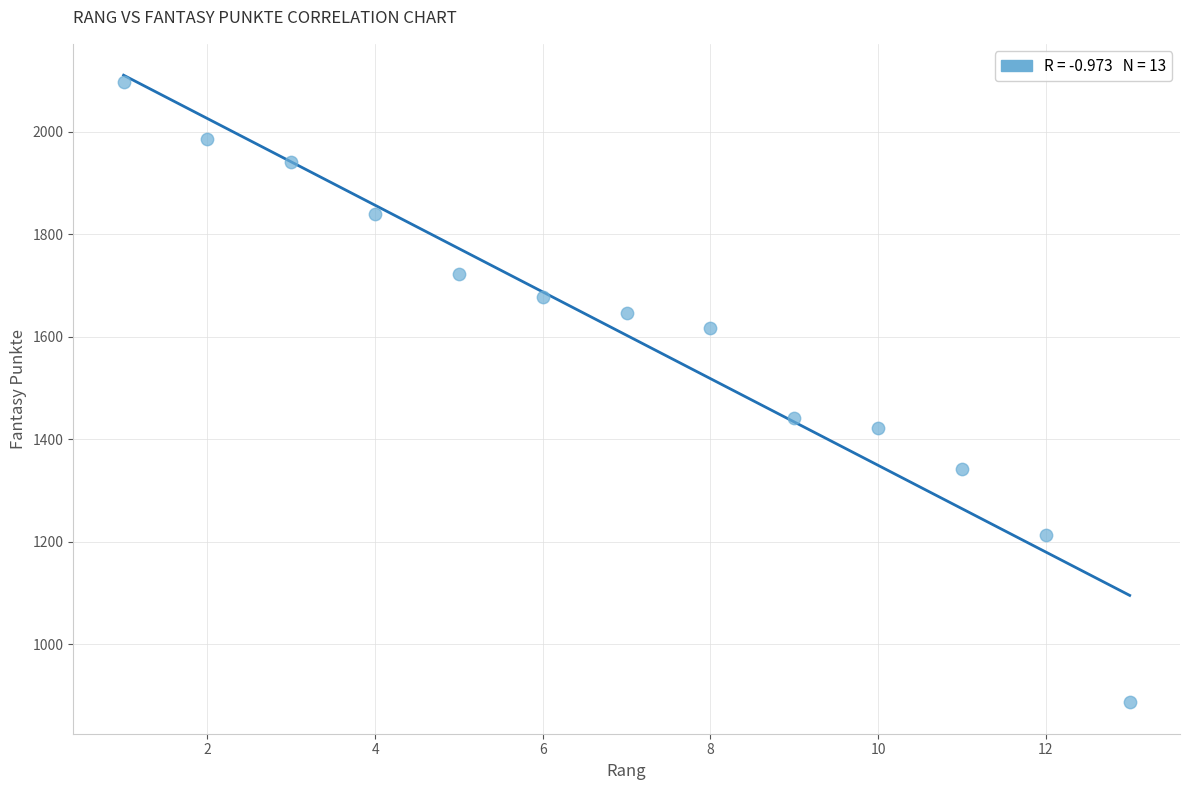

What Y value in the scatter plot is closest to 1492?

1442